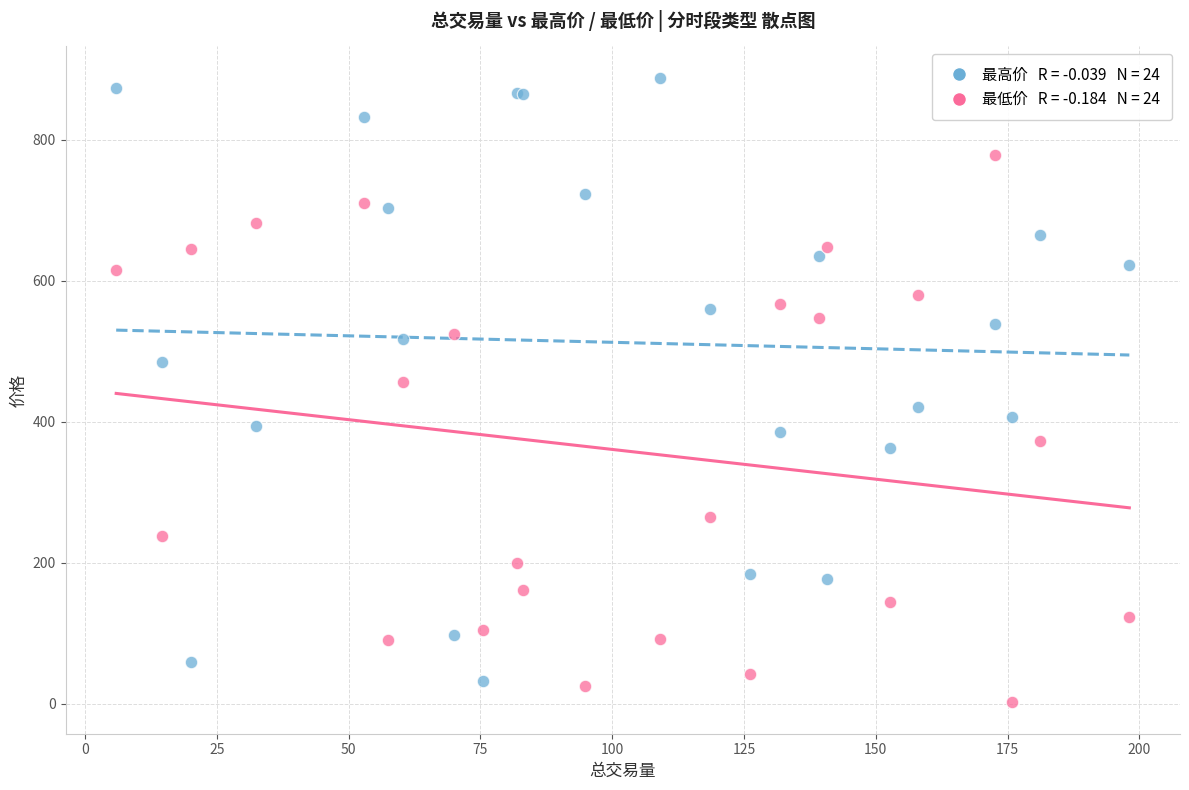

Across all series, what Y value is closest to 444?

456.3